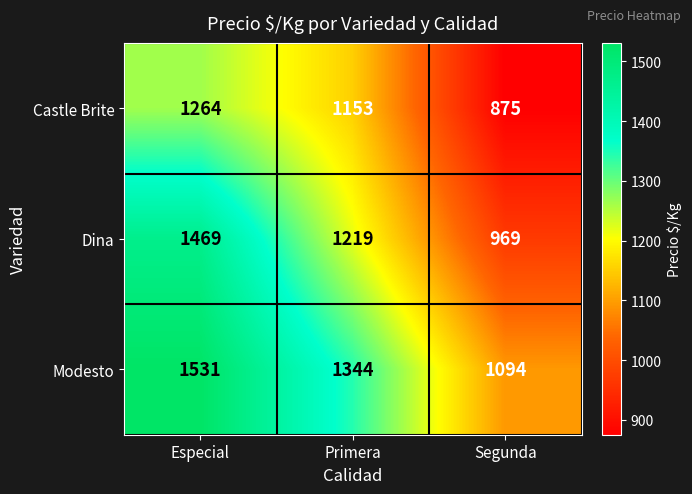

How many Modesto values are between 1094 and 1531?

3